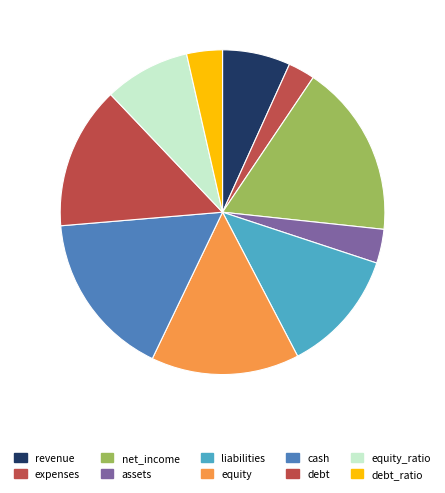

Is there a majority slice in this chart?

No